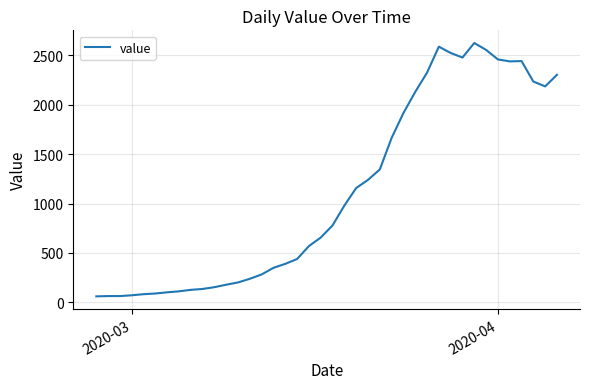

How many lines are shown in the chart?

1